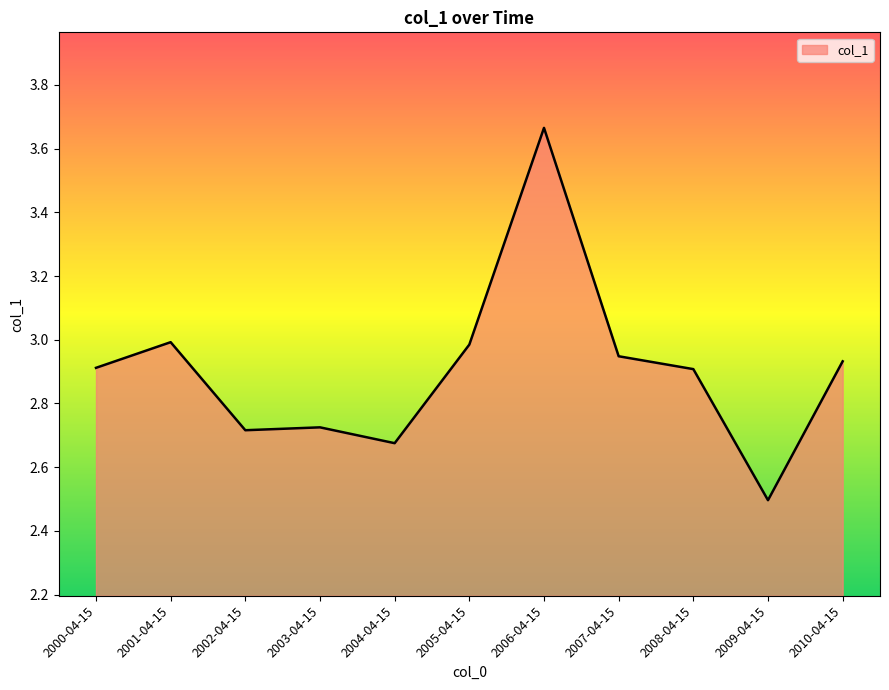

What is the ratio of the value at 2007-04-15 to the value at 2004-04-15?

1.1